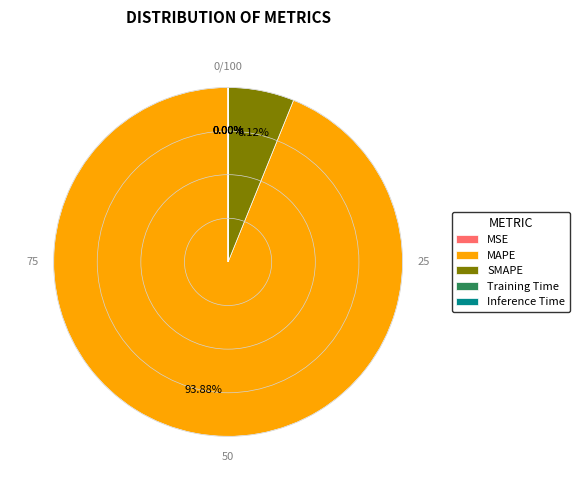

What percentage is the SMAPE slice, to the nearest percent?

6%